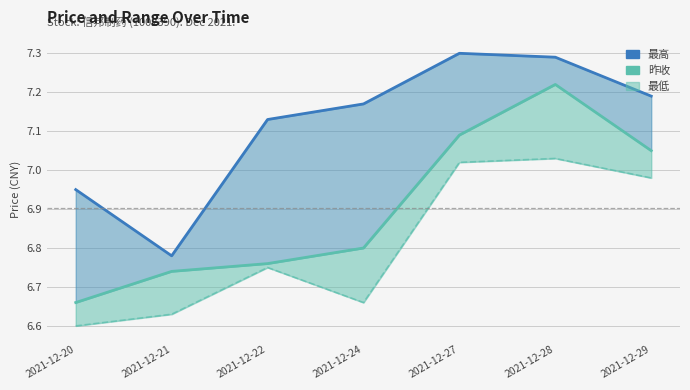

Which series changed the most between 2021-12-22 and 2021-12-29?

昨收